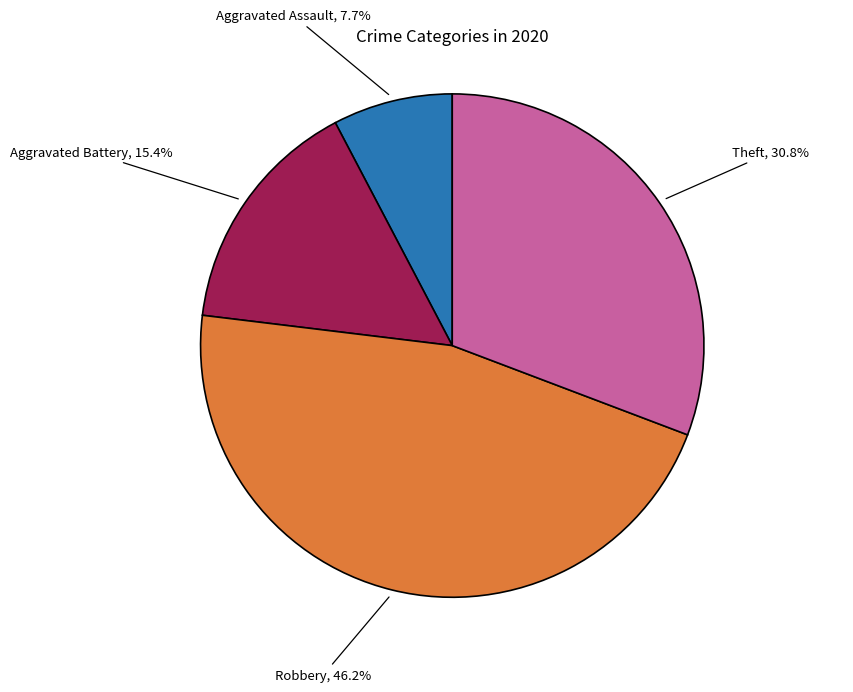

Does Theft account for over 50% of the chart?

No